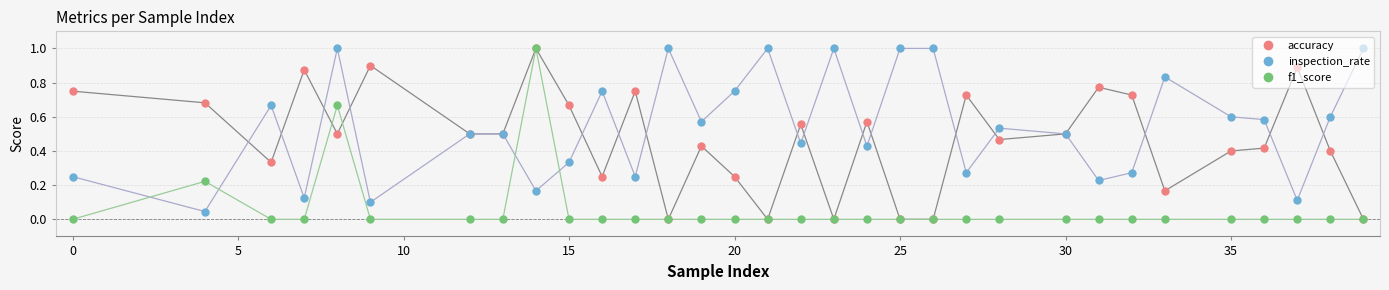

True or false: inspection_rate and f1_score intersect in this chart.

True